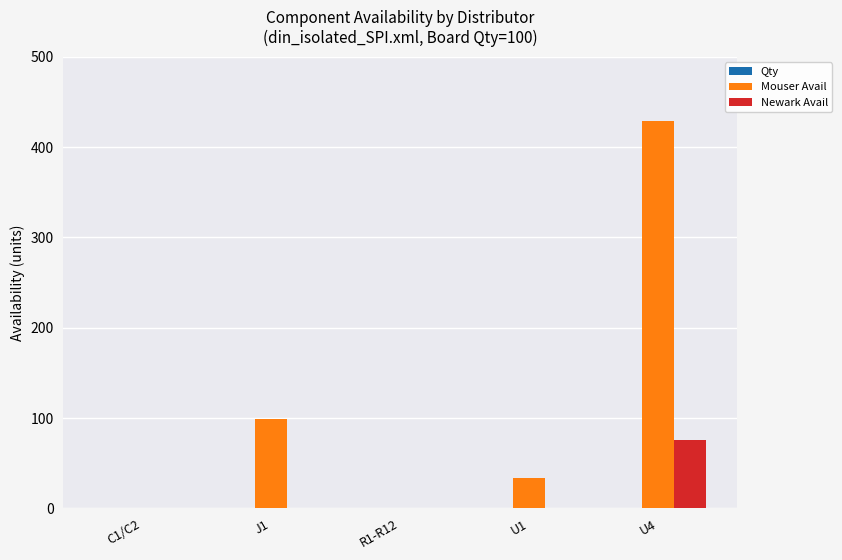

Which series changed the most between R1-R12 and U4?

Mouser Avail